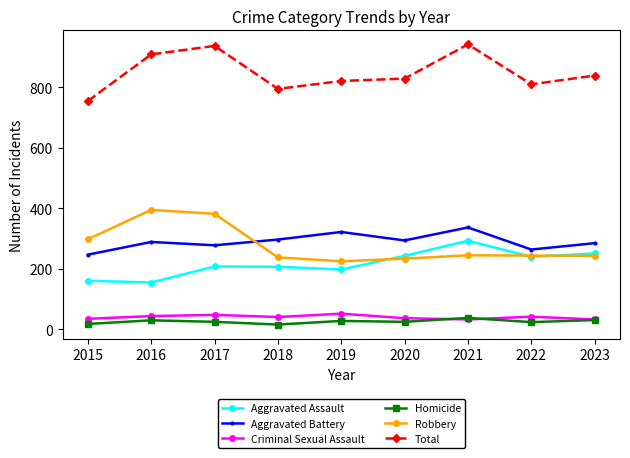

List the series in order of their peak value, lowest first.

Homicide, Criminal Sexual Assault, Aggravated Assault, Aggravated Battery, Robbery, Total